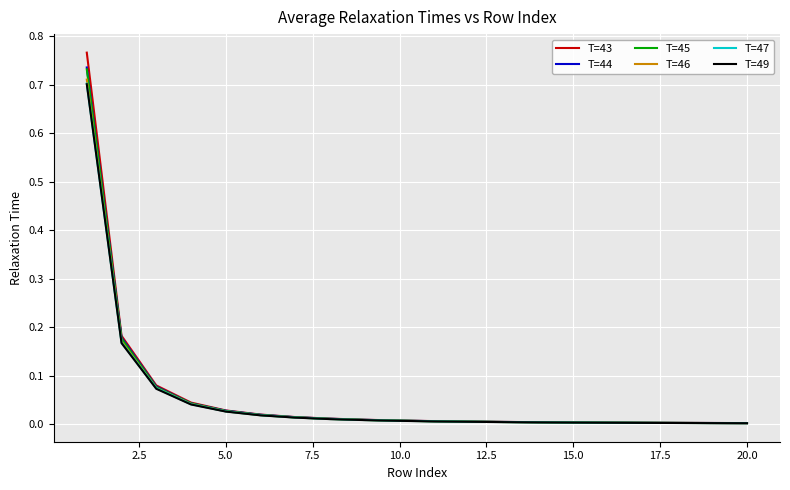

Does the chart display data point markers on the line(s)?

No